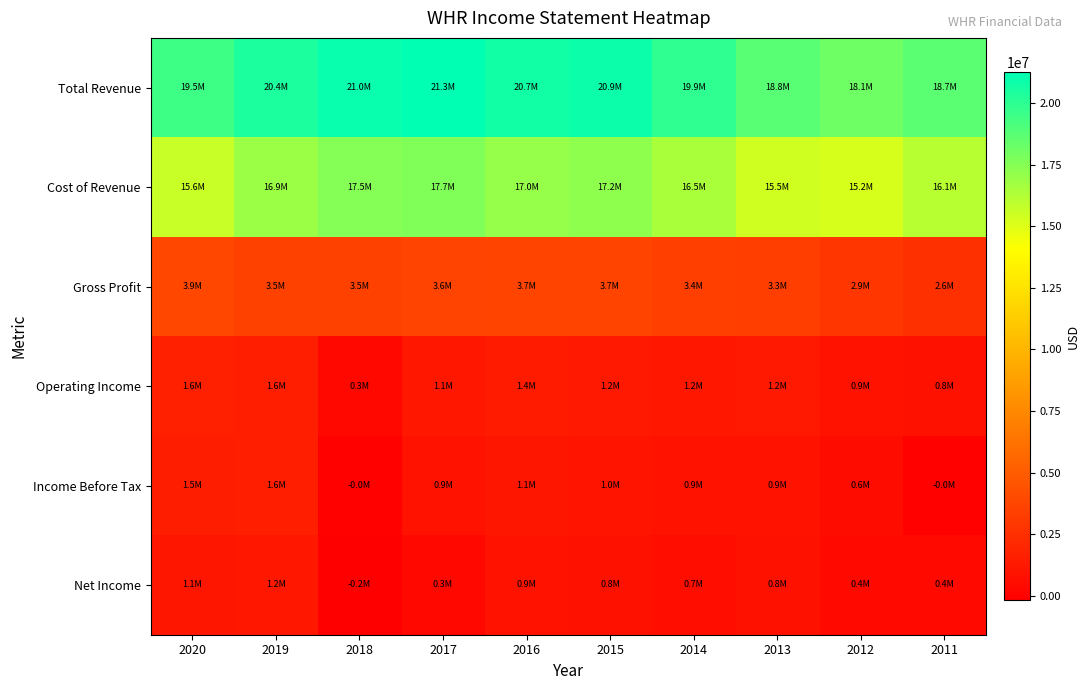

What is the smallest value displayed?

-183000